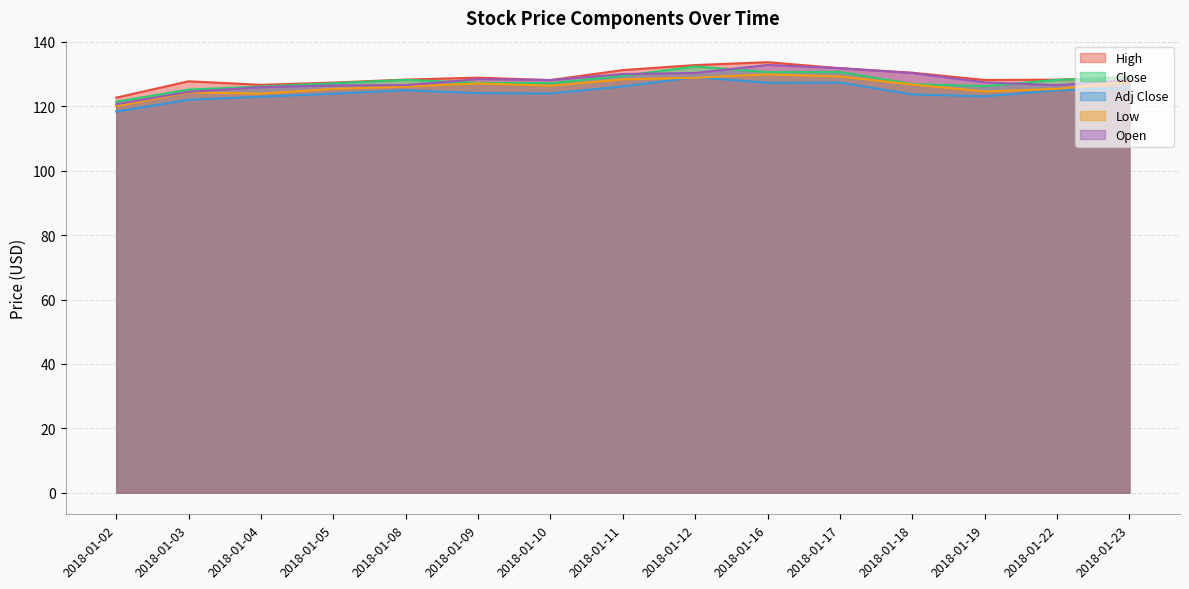

What is the total value across all series at 2018-01-22?

633.3